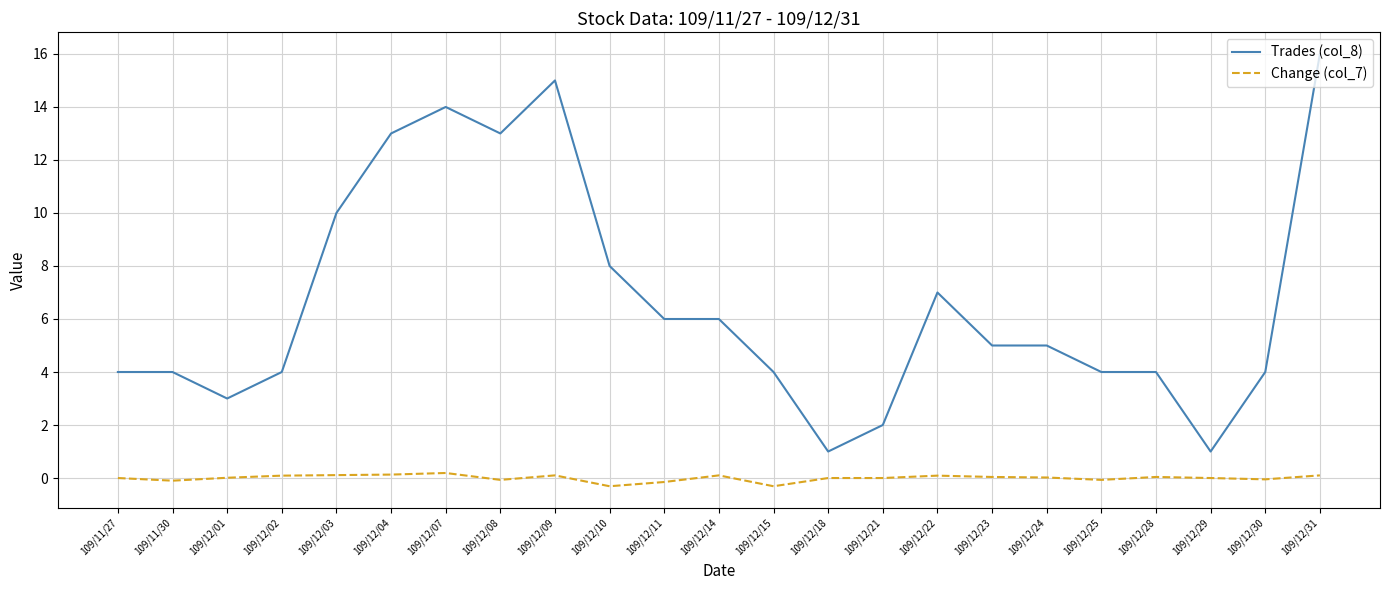

Which series has the largest range (max minus min)?

Trades (col_8)